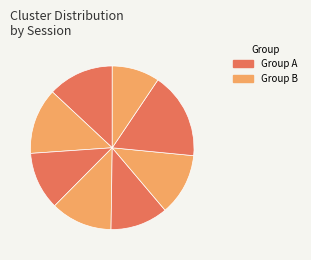

Count the number of slices in the pie.

8